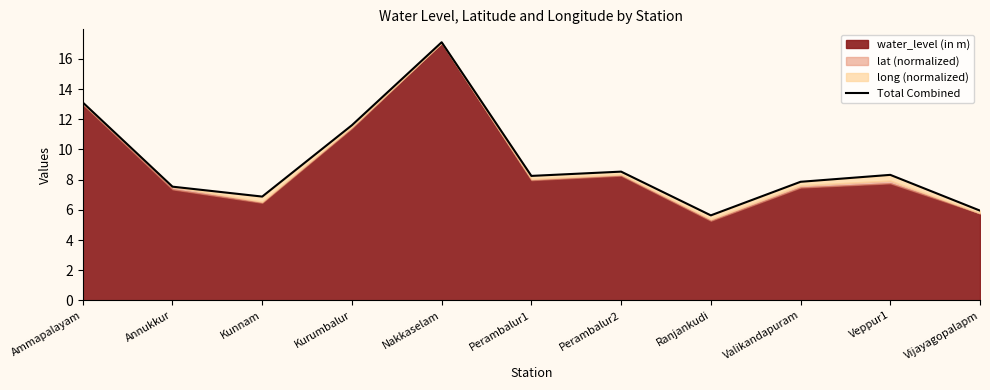

True or false: there are more than 1 points higher than both neighbors.

True